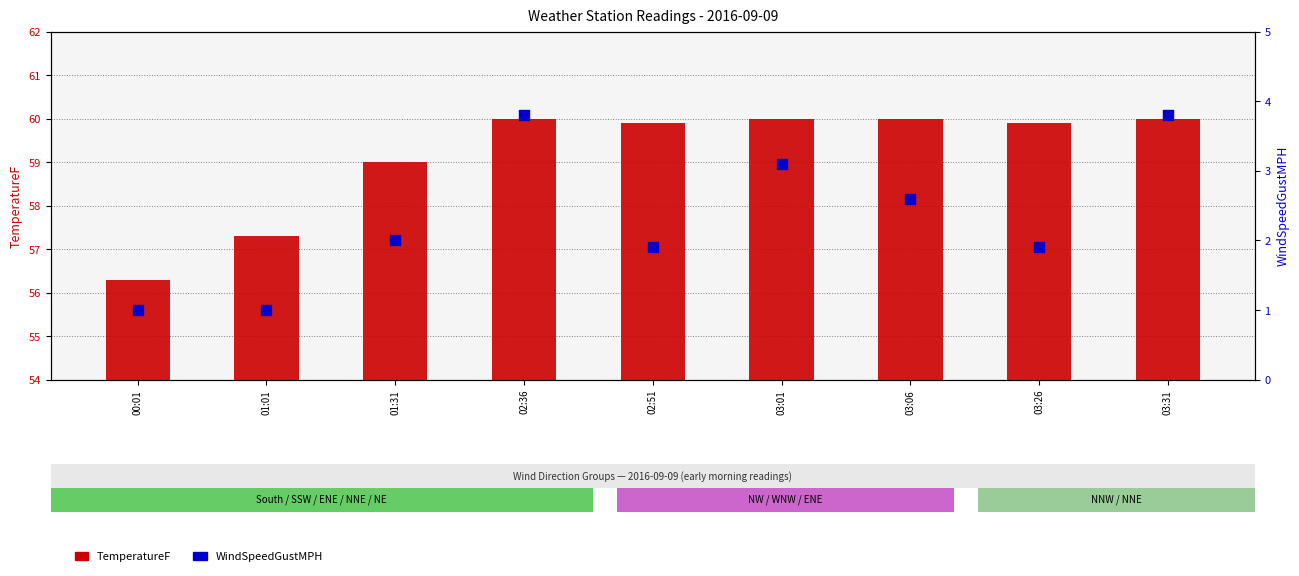

At which category is the sum across all series the highest?

02:36